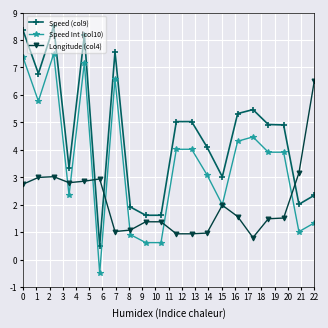

Does the chart have visible grid lines?

Yes